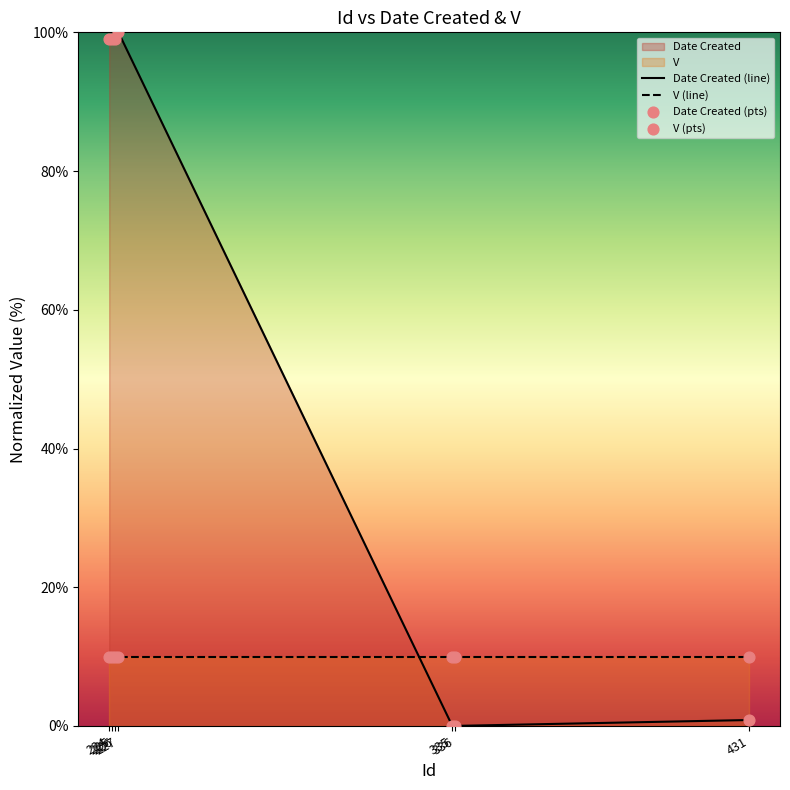

Which series contains the lowest Y value?

Date Created (line)